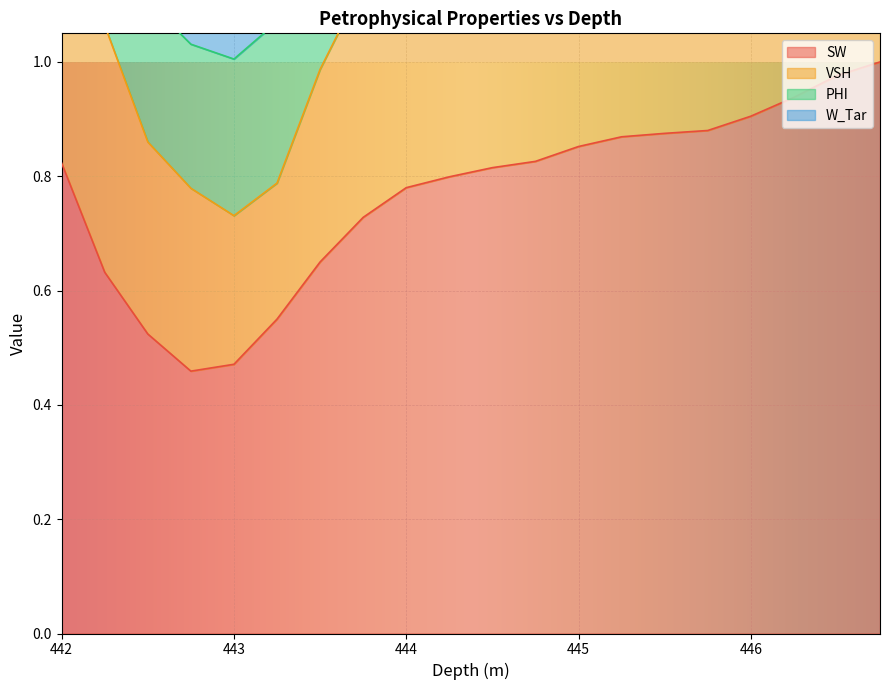

At how many categories does at least one series exceed 1?

20